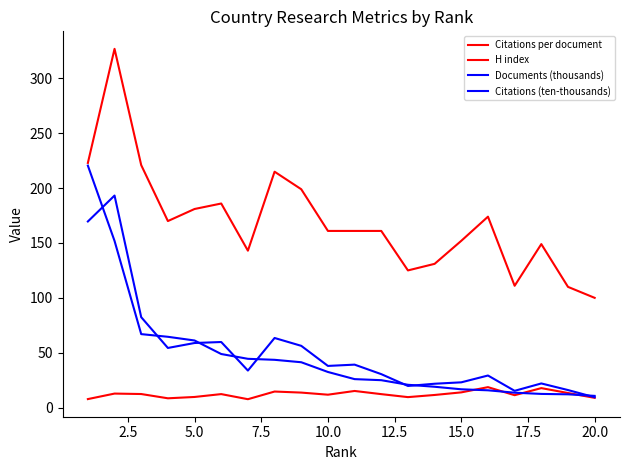

What is the greatest value displayed?

327.0